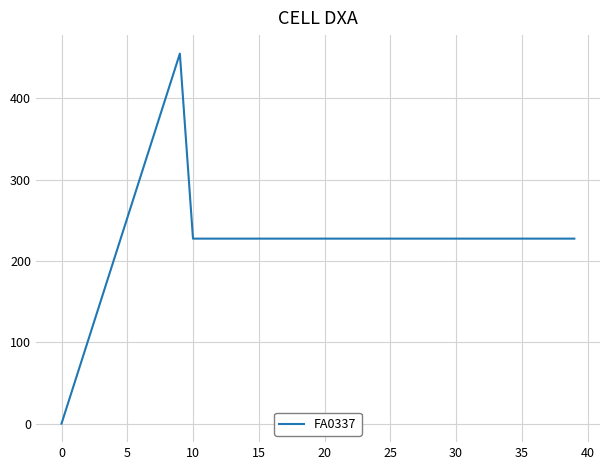

What is the difference between the maximum and minimum values?

455.0